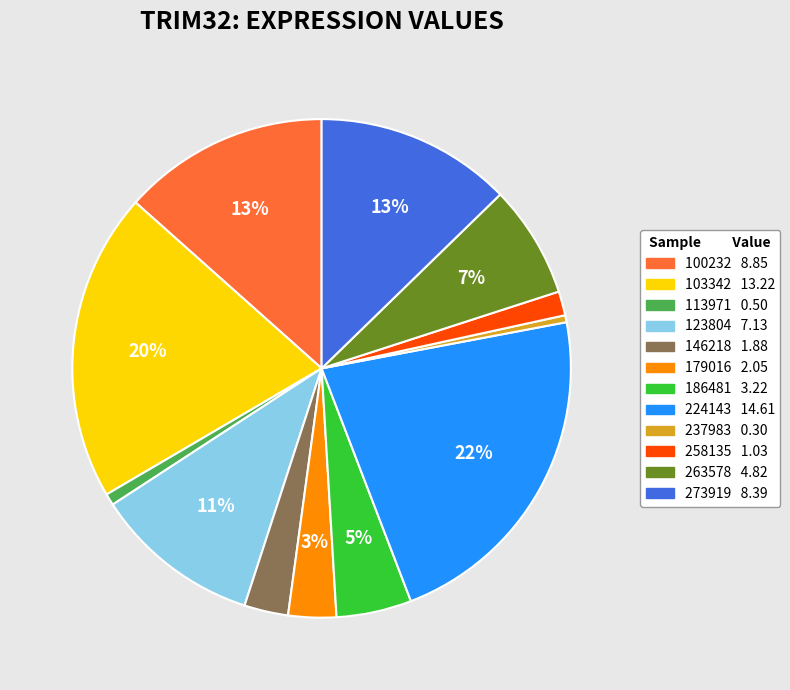

How many slices are in this pie chart?

12